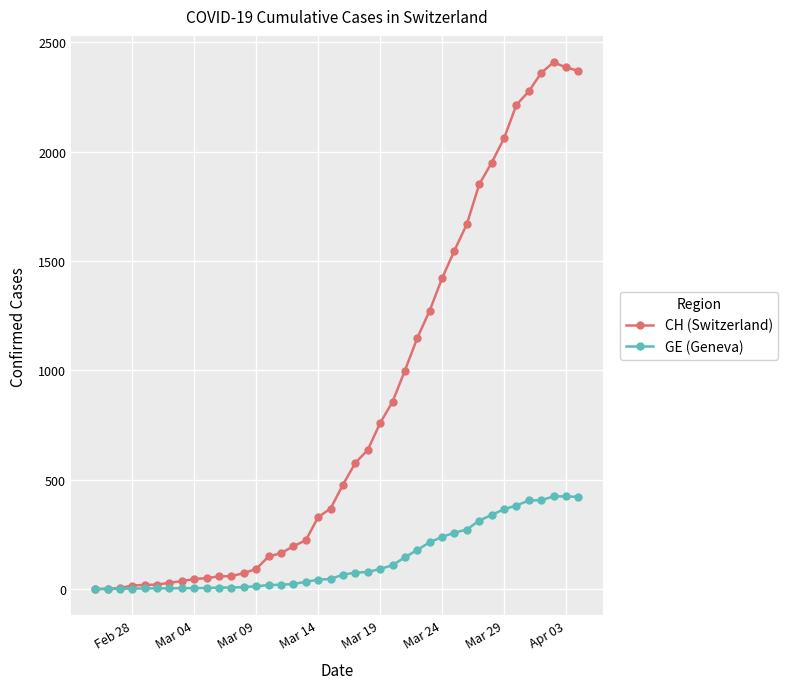

True or false: CH (Switzerland) has more than 0 points higher than both neighbors.

True